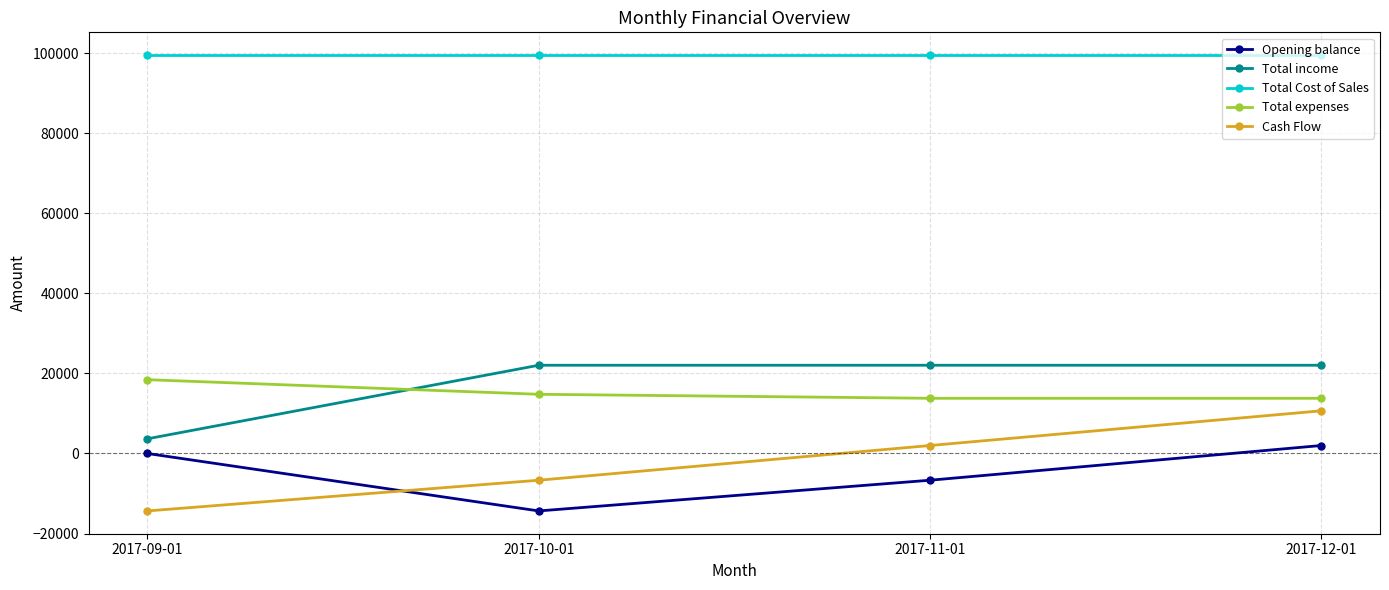

What is the difference between the highest and lowest values at 2017-12-01?

97589